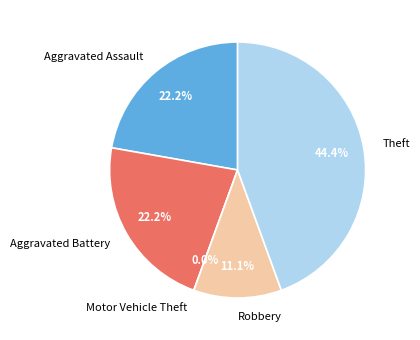

How much of the chart is everything except Theft?

55.6%